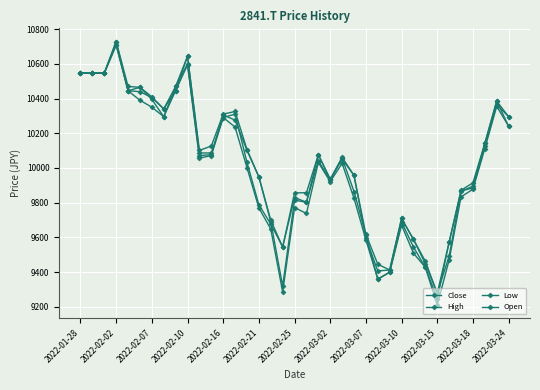

How many lines are shown in the chart?

4